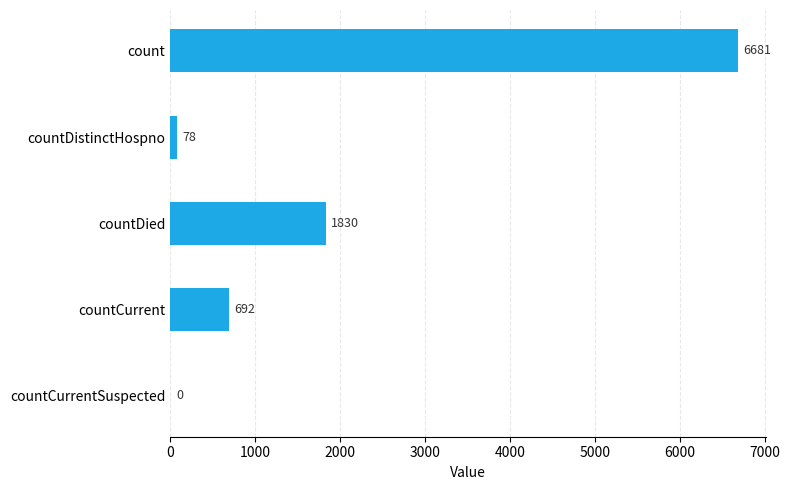

The value at countDistinctHospno is 78. True or false?

True